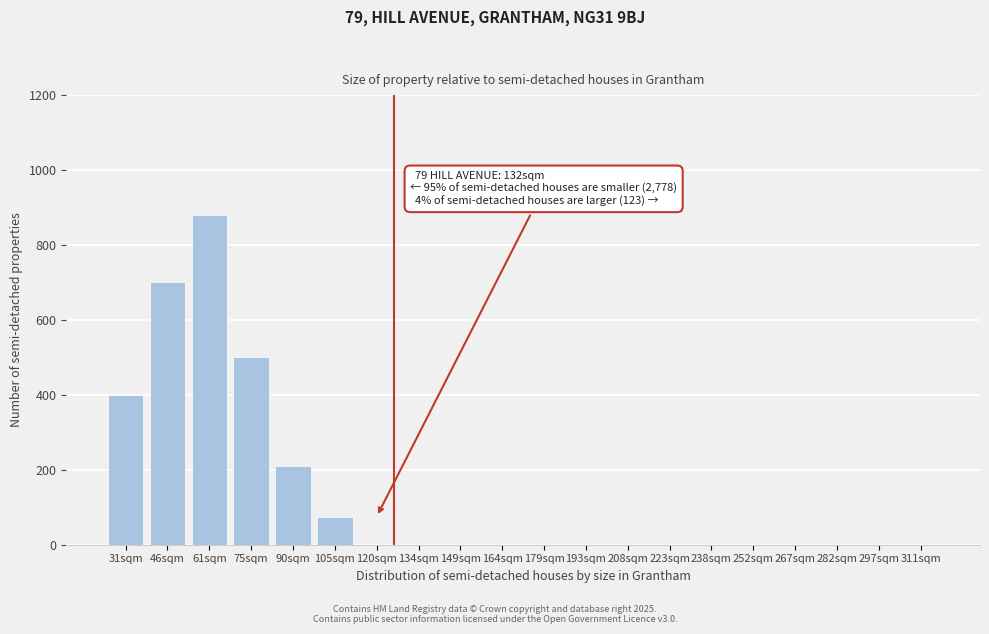

Reading left to right, extract all data points from this chart.

31sqm=400	46sqm=700	61sqm=880	75sqm=500	90sqm=210	105sqm=75	120sqm=0	134sqm=0	149sqm=0	164sqm=0	179sqm=0	193sqm=0	208sqm=0	223sqm=0	238sqm=0	252sqm=0	267sqm=0	282sqm=0	297sqm=0	311sqm=0